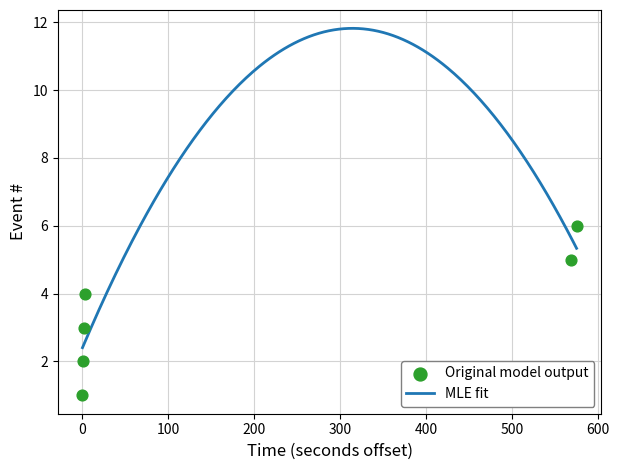

Is it true that MLE fit equals 11.1 at 400?

True